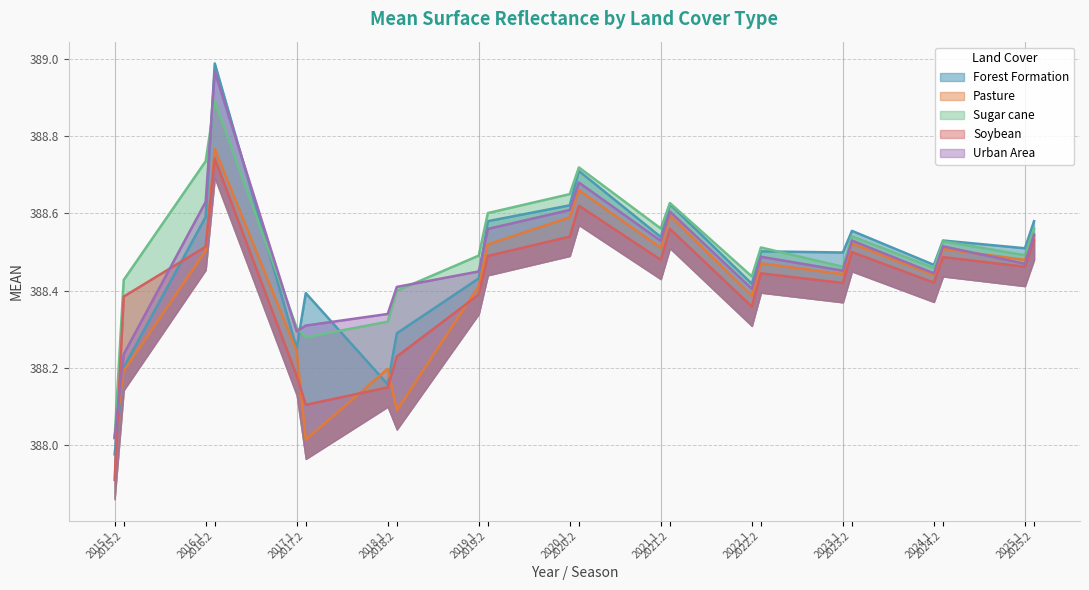

What is the sum of the Soybean values at 2021.2 and 2021.1?

777.0